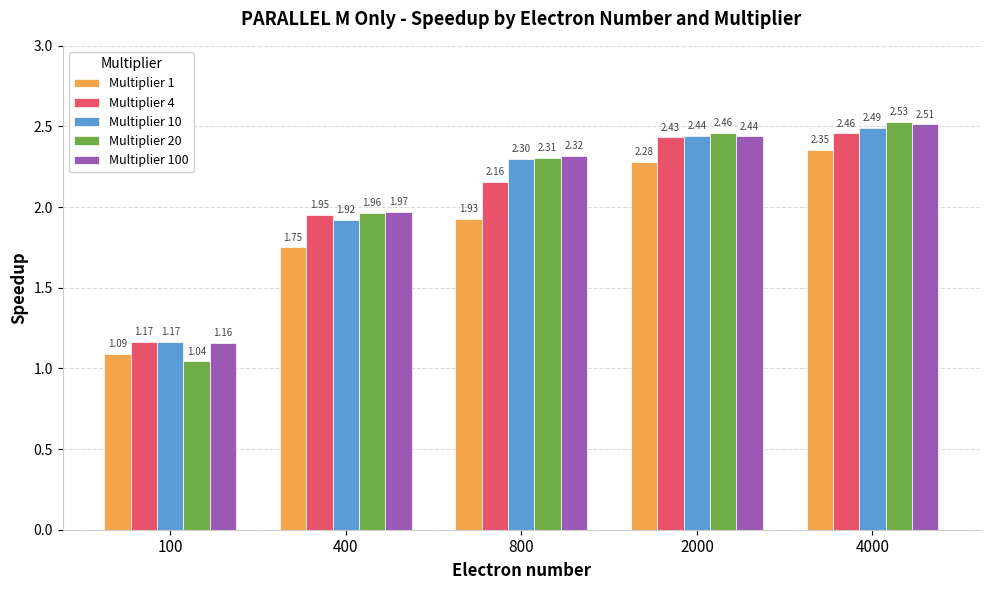

How many values in the Multiplier 20 series are below 2?

2